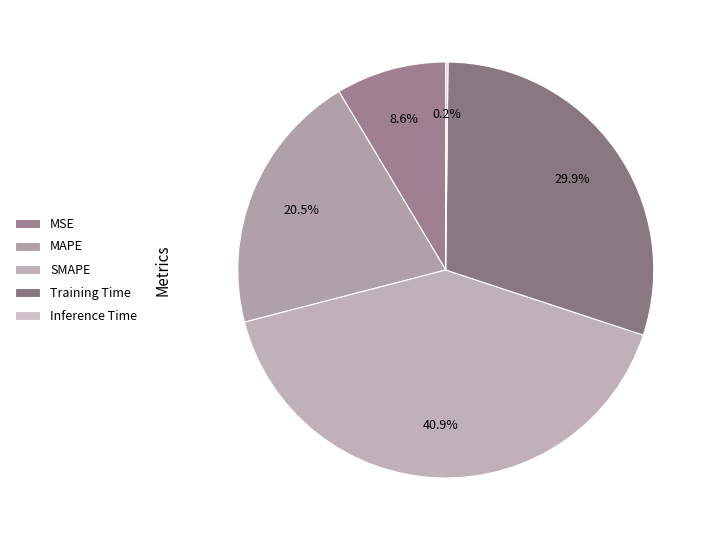

What is the ratio of the value at Training Time to the value at MAPE?

1.5